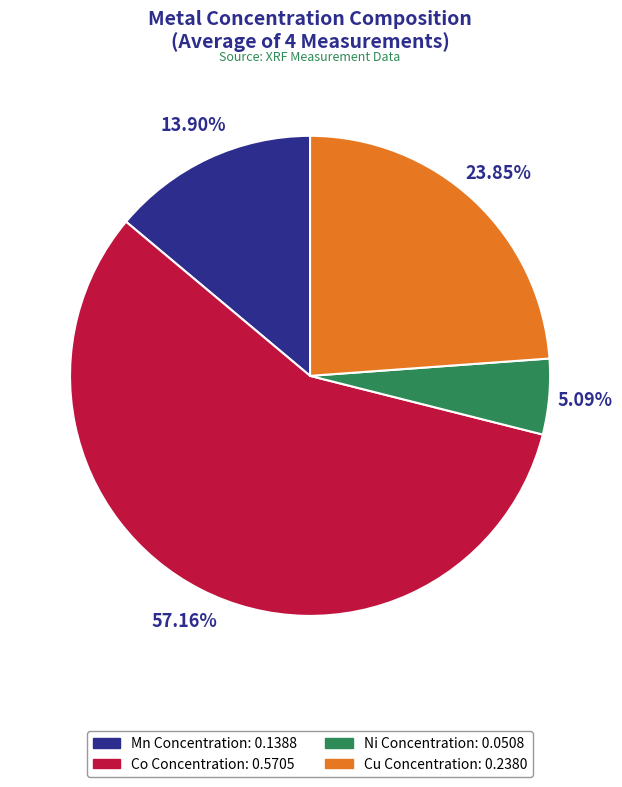

Is there any slice that represents more than half of the pie?

Yes